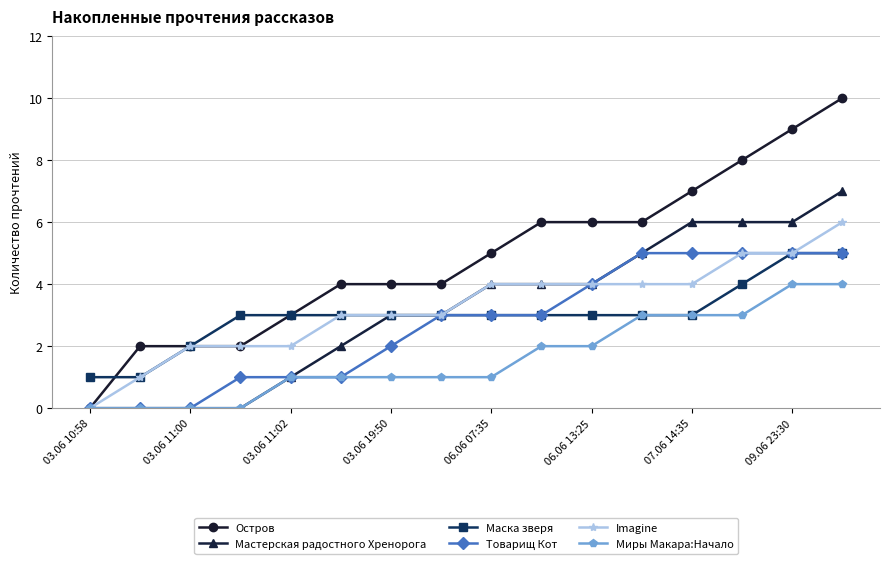

What is the maximum value for Imagine?

6